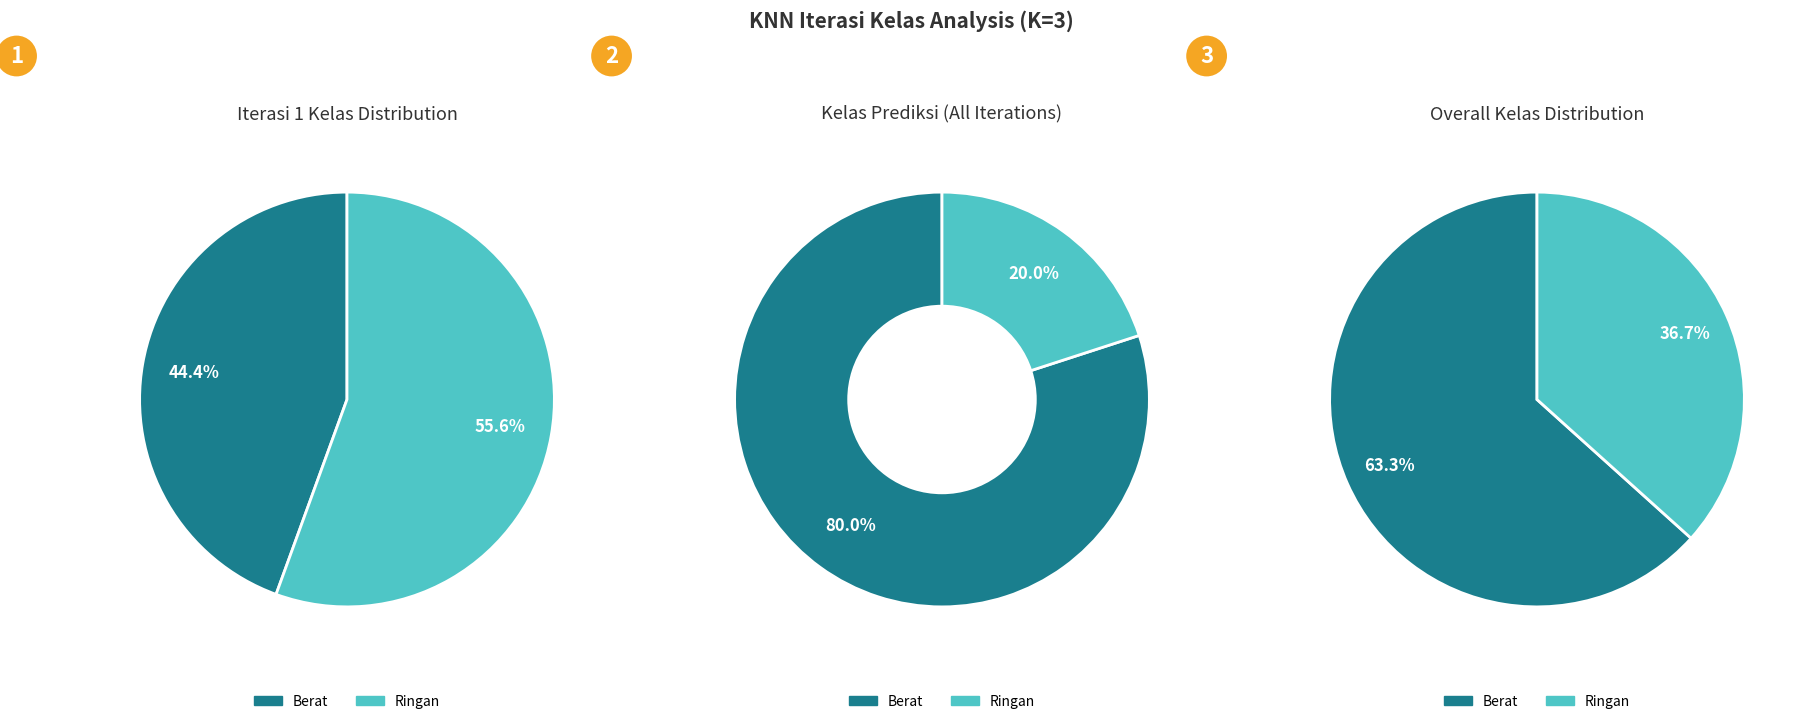

What is the change in value from Berat to Ringan?

-2